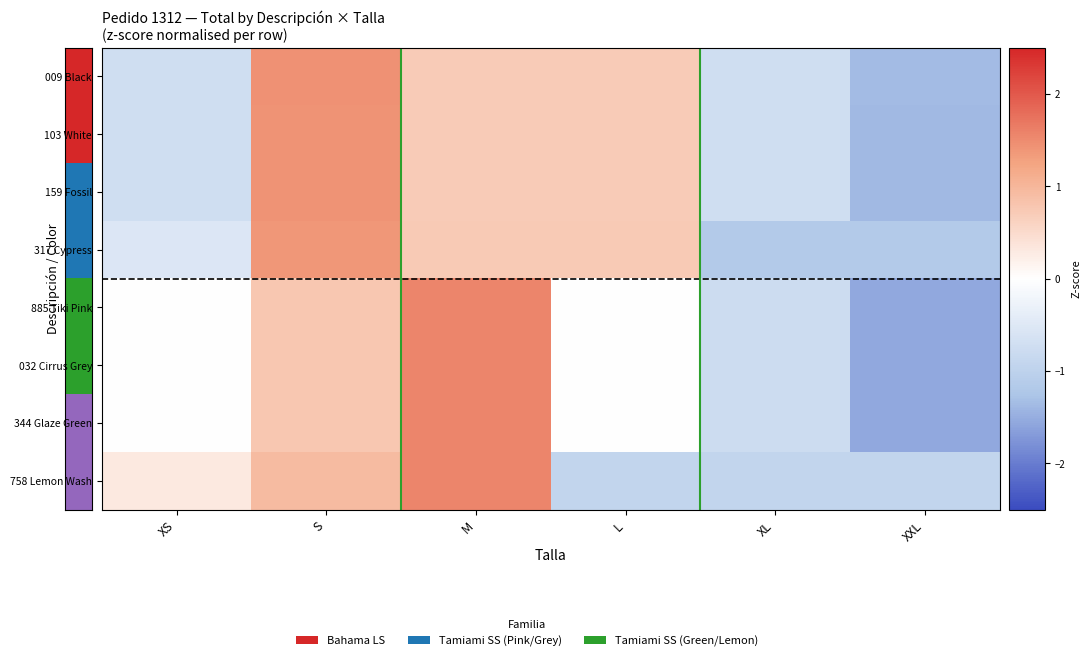

What is the spread (max minus min) of values at L?

1.7